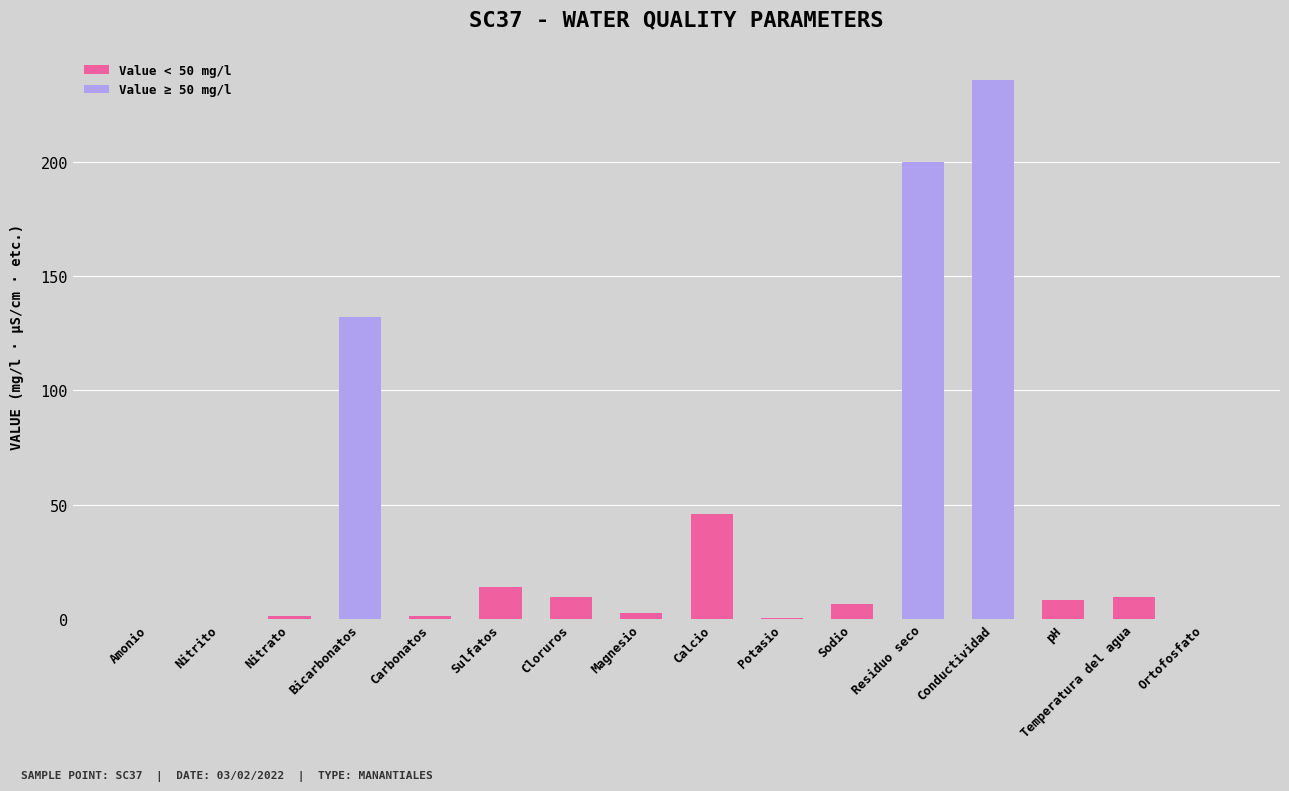

What is the label of the 9th bar from the left?

Calcio